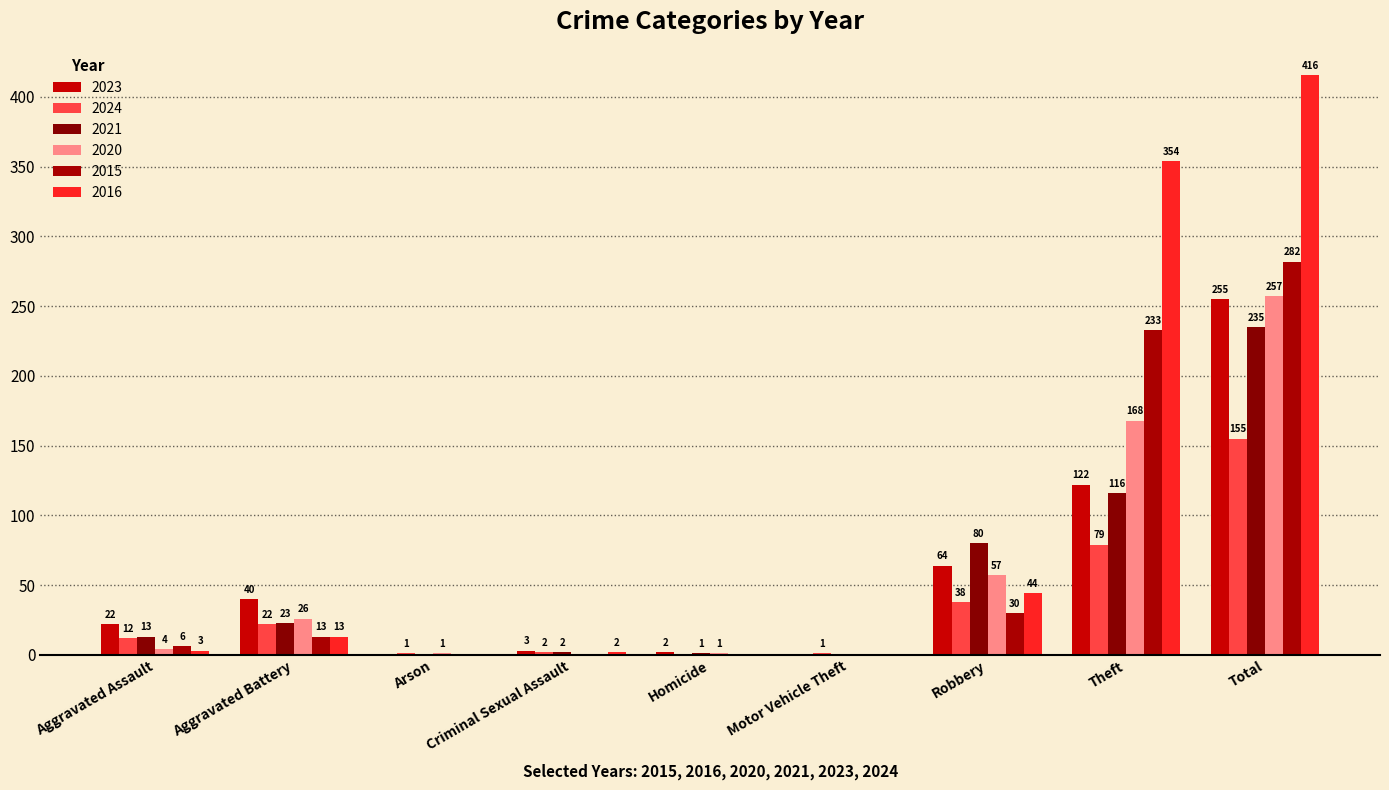

Does the chart contain stacked bars?

No